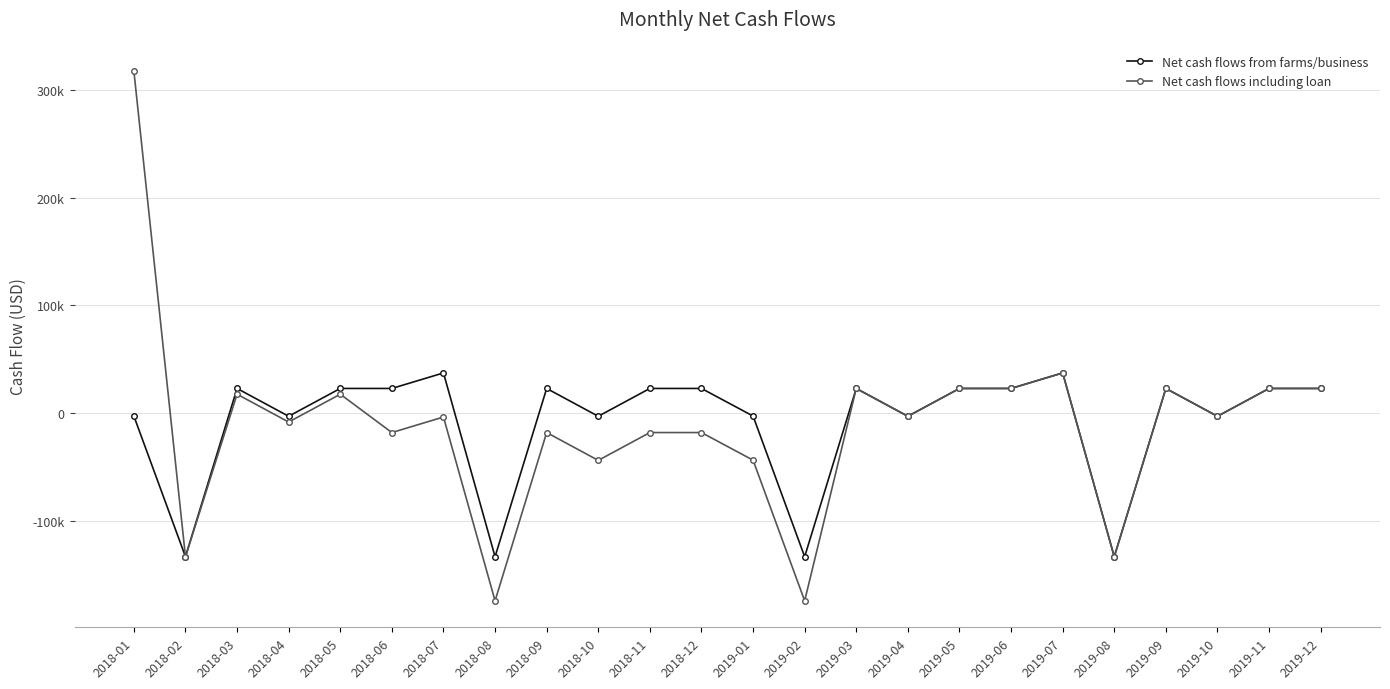

Reading right to left, what are all the values shown in this chart?

Net cash flows from farms/business: 23015.8	23015.8	-2784.2	23015.8	-132984.2	37415.8	23015.8	23015.8	-2784.2	23015.8	-132984.2	-2584.2	23015.8	23015.8	-2784.2	23015.8	-132984.2	37415.8	23015.8	23015.8	-2784.2	23015.8	-132984.2	-2584.2
Net cash flows including loan: 23015.8	23015.8	-2784.2	23015.8	-132984.2	37415.8	23015.8	23015.8	-2784.2	23015.8	-173873.1	-43473.1	-17873.1	-17873.1	-43673.1	-17873.1	-173873.1	-3473.1	-17873.1	17682.5	-8117.5	17682.5	-132984.2	317415.8